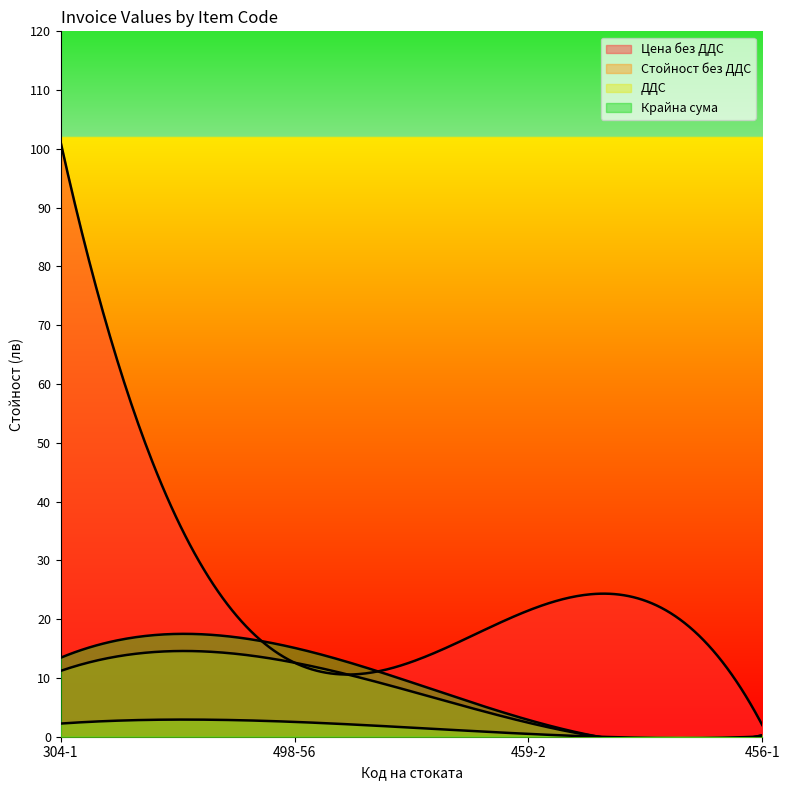

Between 498-56 and 304-1, which is larger?

304-1